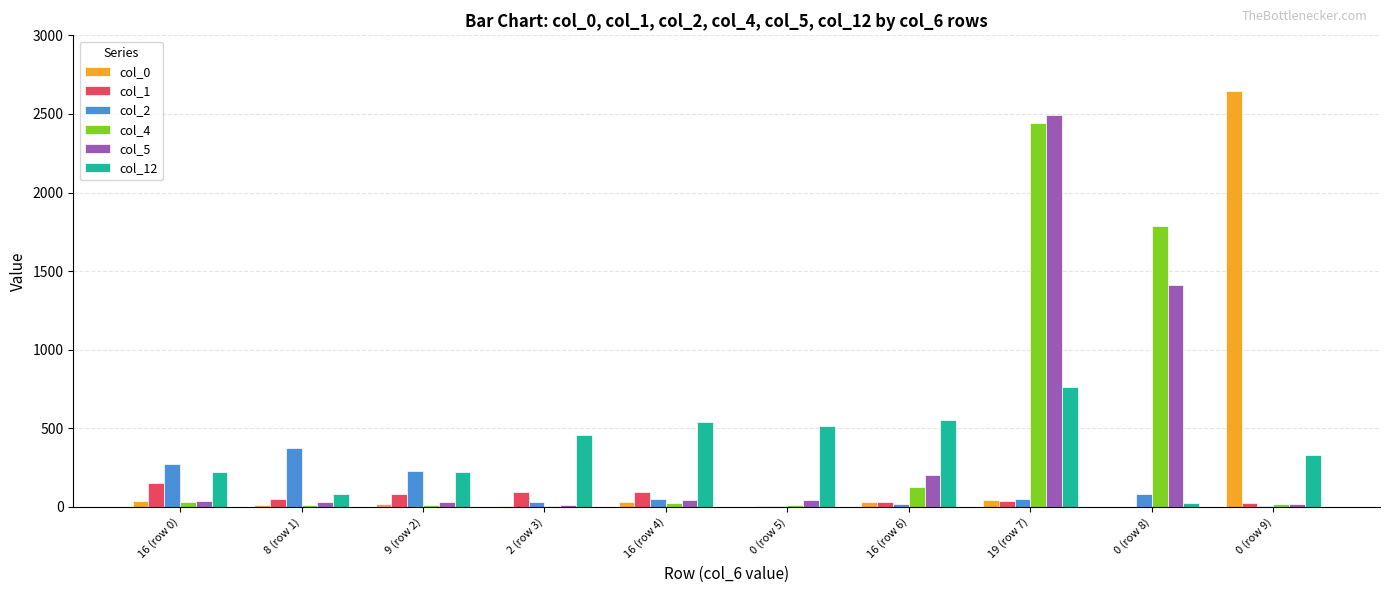

Is the value of col_1 at 16 (row 6) greater than the value of col_12 at 16 (row 4)?

No